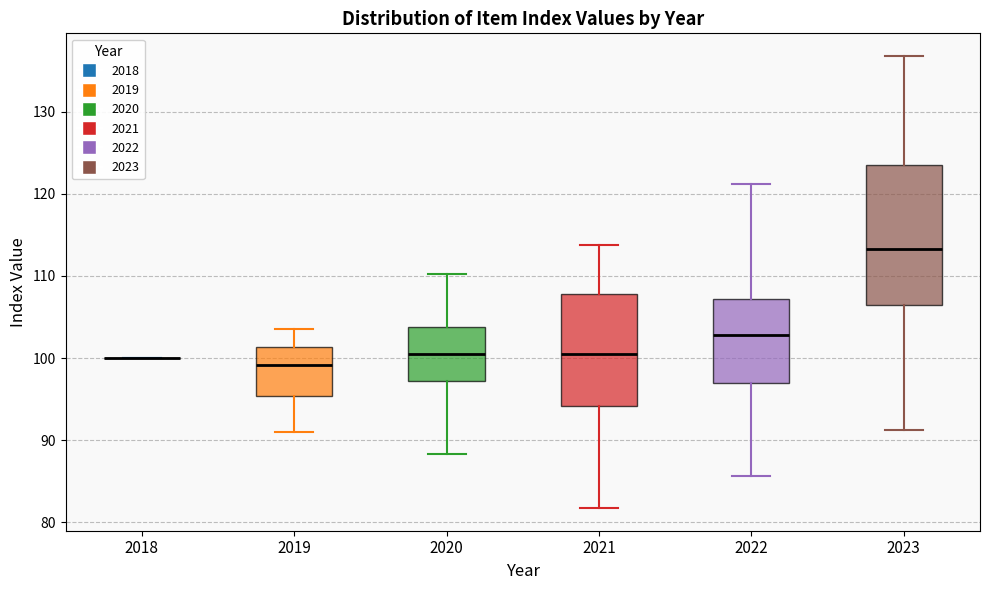

Where is the lower edge of the box at x = 2019 on the y-axis? The values are not printed on the chart, so give them approximately, as read against the axis.

95